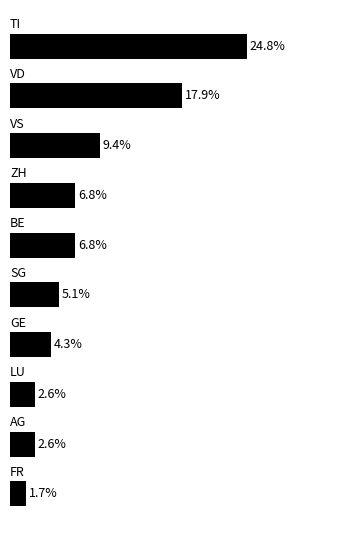

Does the chart contain any negative values?

No